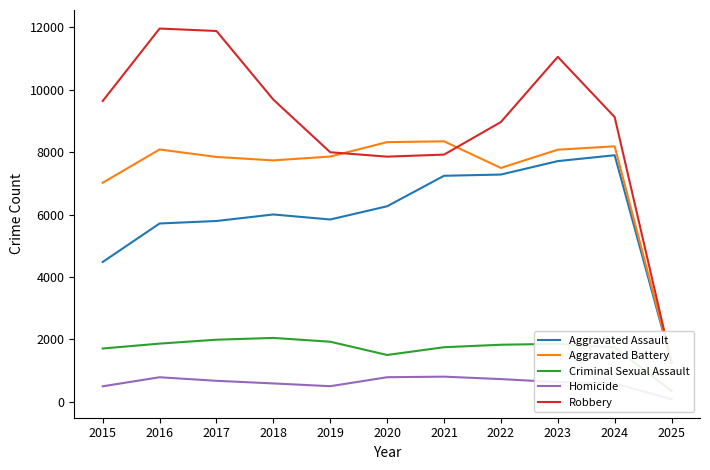

Read the Aggravated Assault value at 2019.

5841